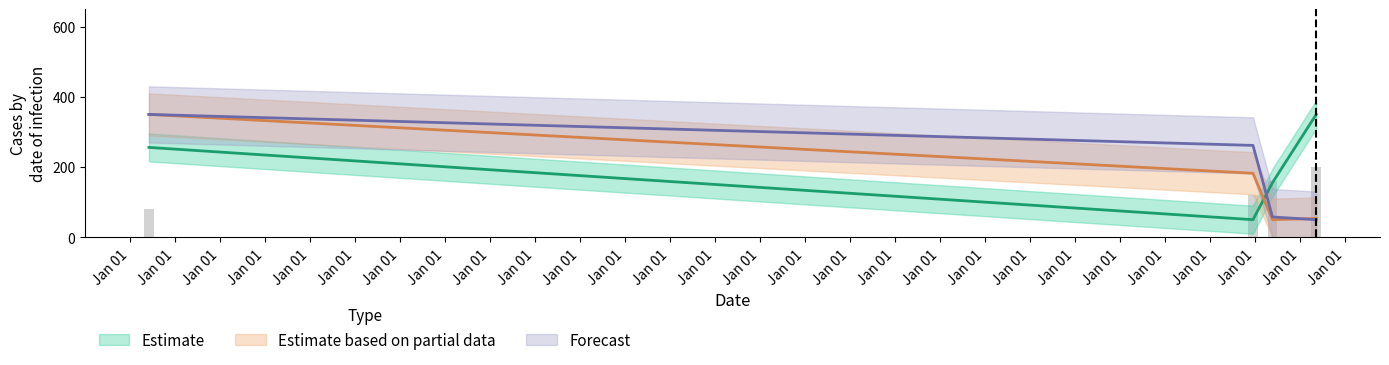

Is it true that Forecast equals 57.7 at 2021-05-21?

True